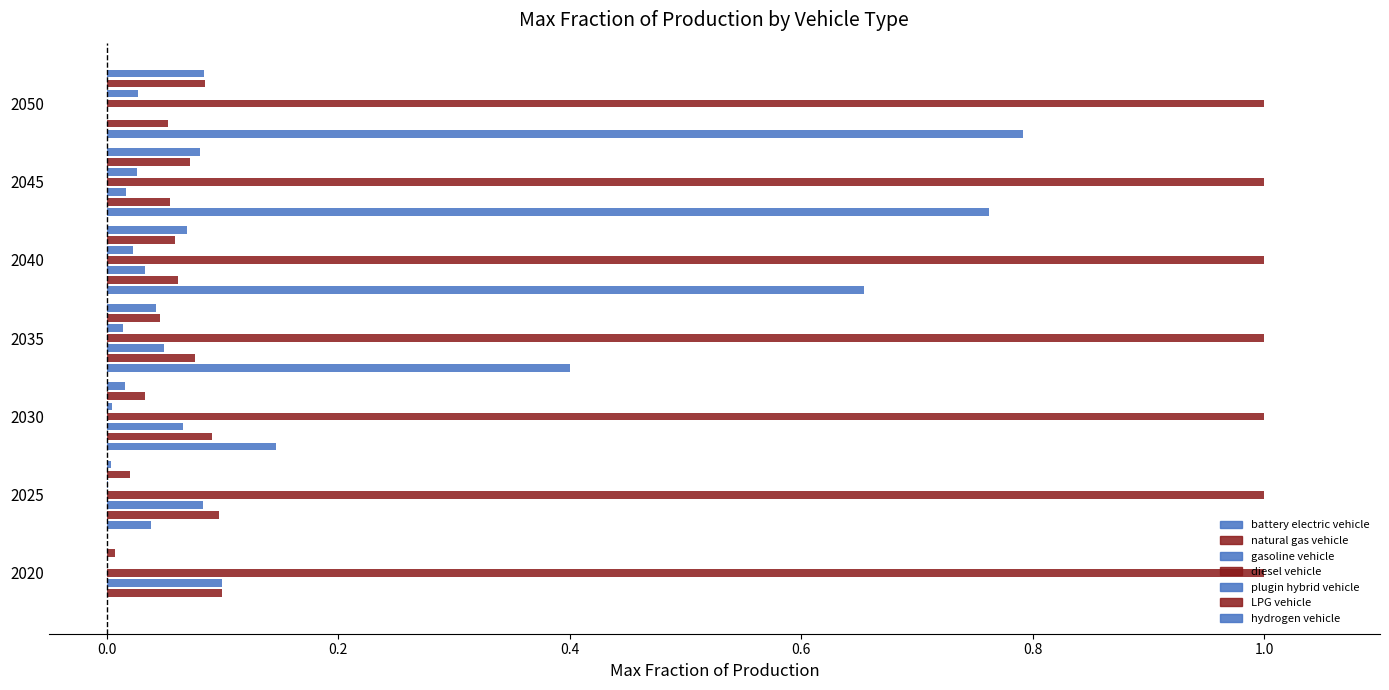

True or false: LPG vehicle has a value of 0.1 at 2045.

False